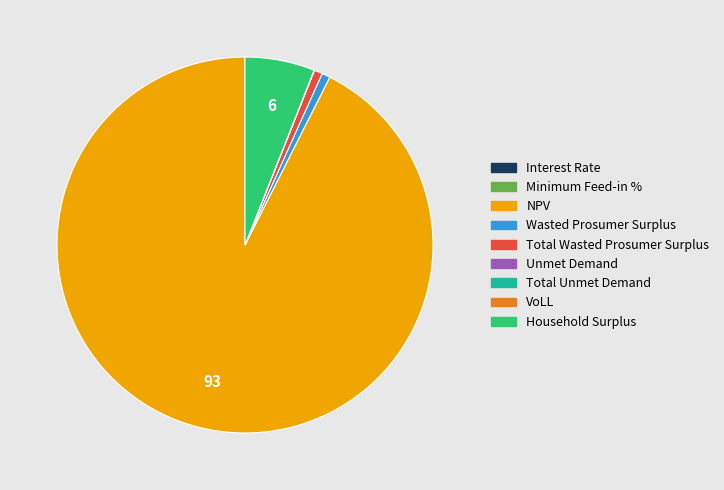

Which category accounts for the majority?

NPV